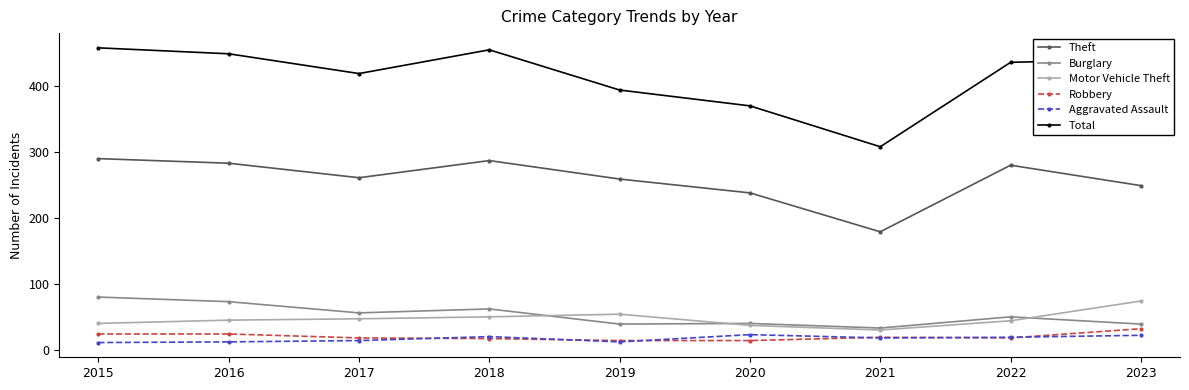

The Motor Vehicle Theft series shows 54 at 2019. True or false?

True